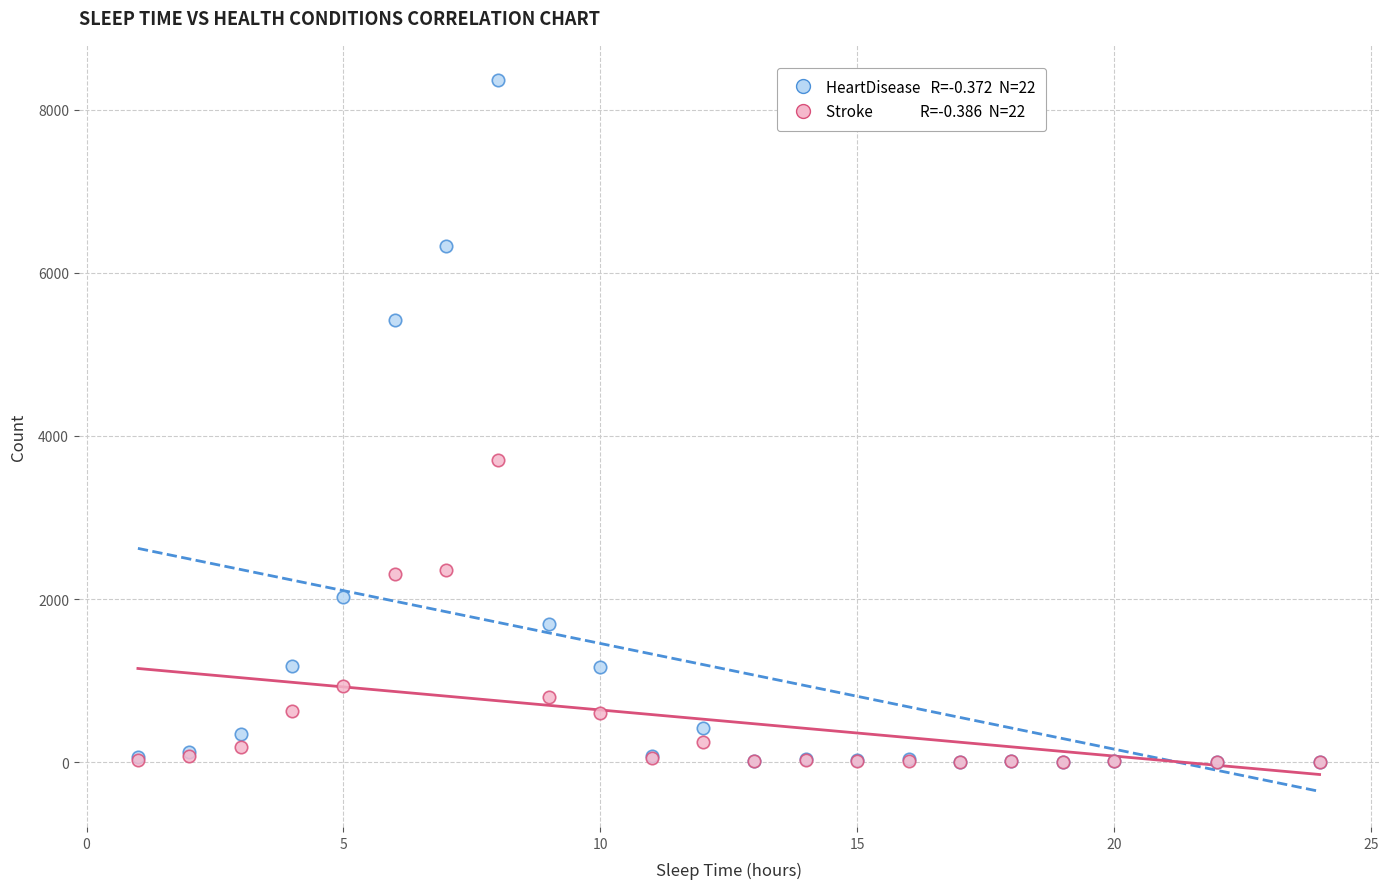

Across all series, what Y value is closest to 4179?

3710